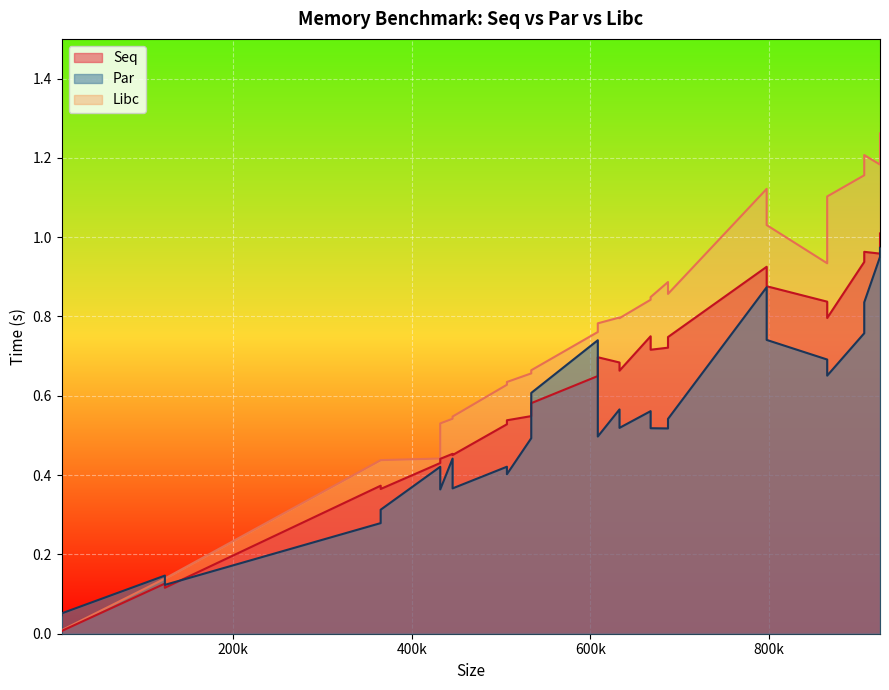

Rank the categories by Par value from highest to lowest.

29, 28, 23, 14, 15, 22, 17, 3, 2, 26, 25, 6, 12, 24, 7, 13, 16, 27, 8, 20, 0, 21, 9, 1, 4, 5, 18, 19, 11, 10